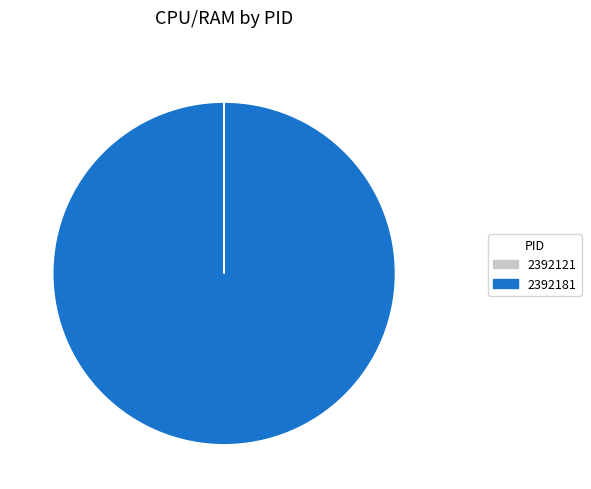

Which category accounts for the majority?

2392181